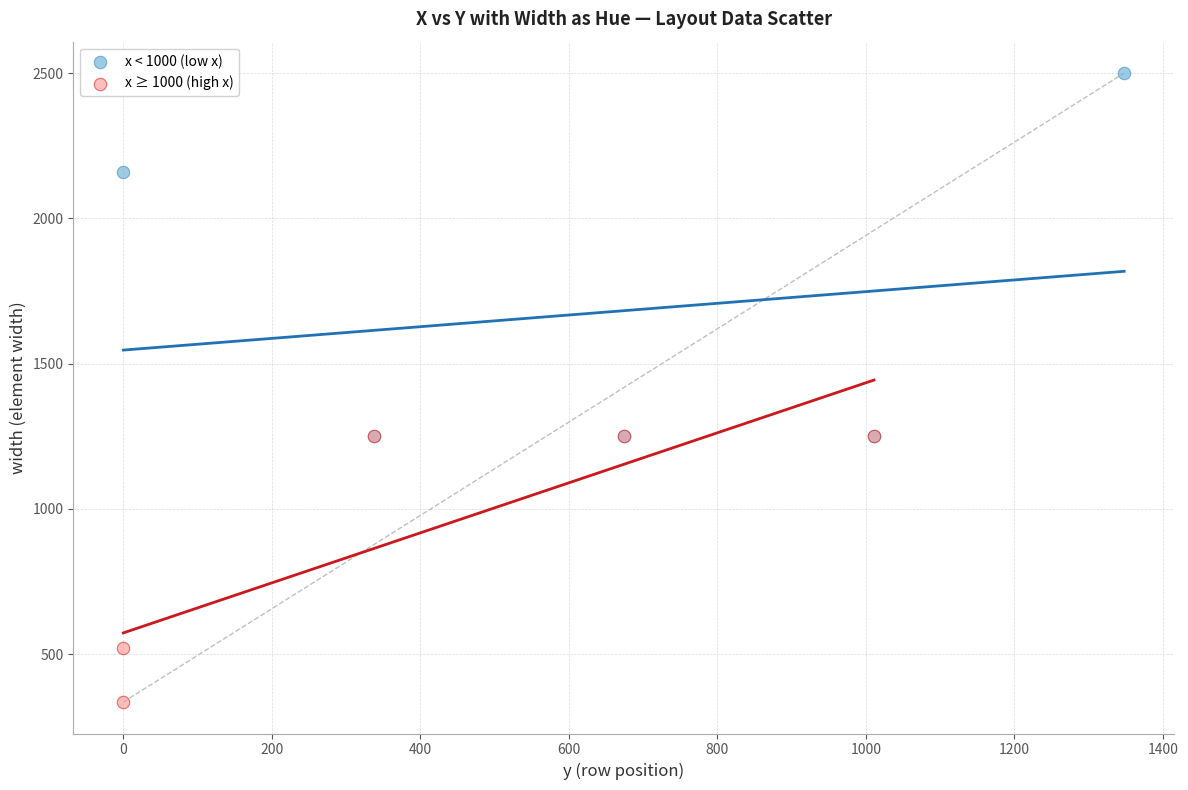

Which series reaches the minimum Y coordinate?

x ≥ 1000 (high x)